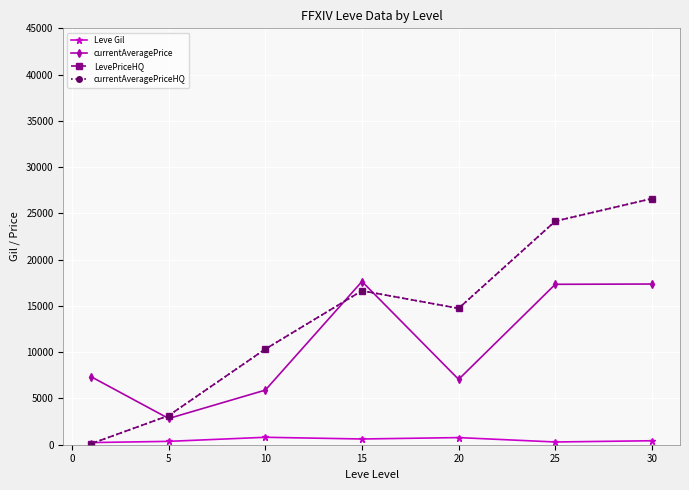

Is this an area chart (filled region under the line)?

No